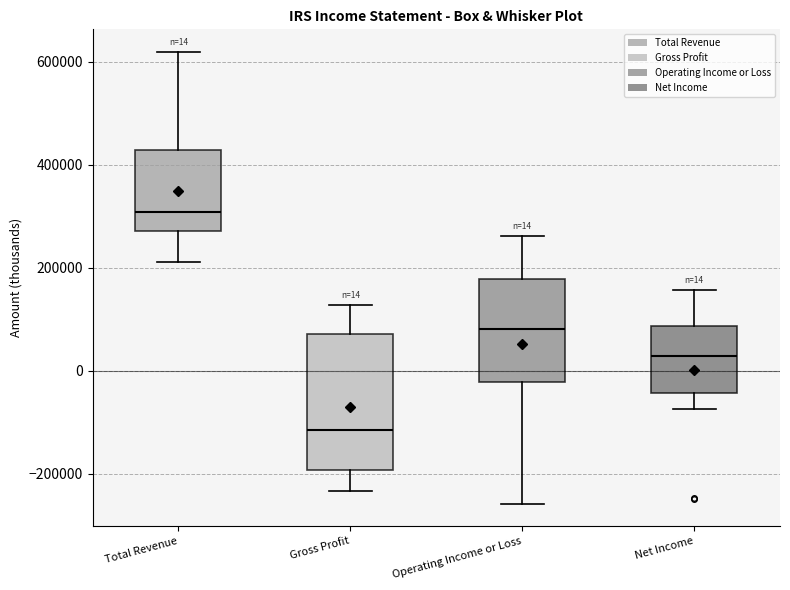

Which box has the lowest median line?

Gross Profit